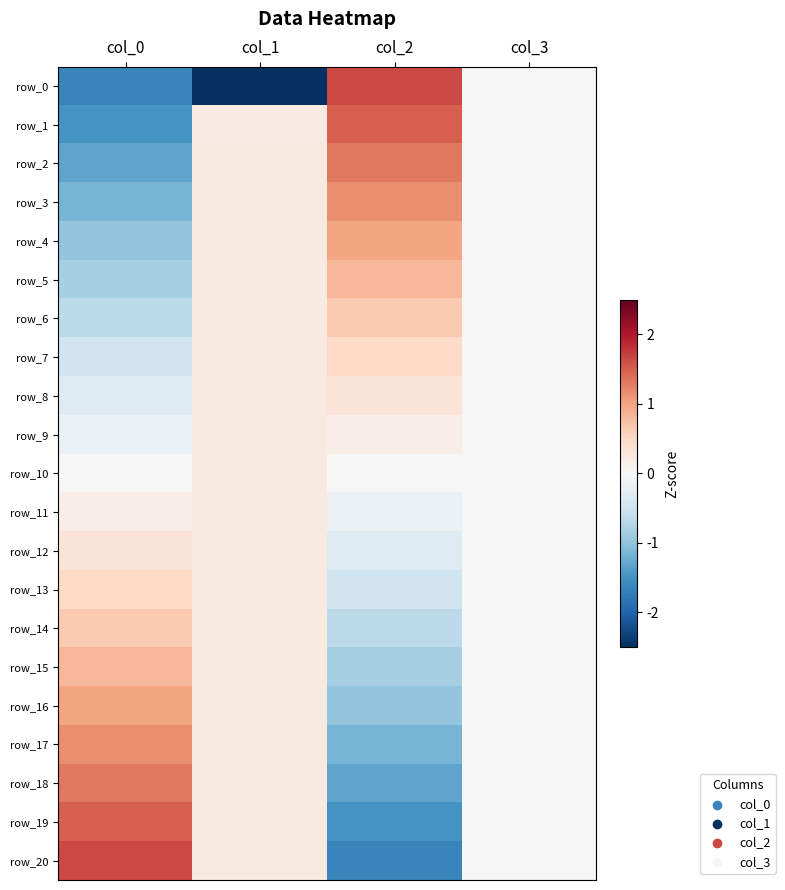

List the labels in order of row_4 value, largest first.

col_2, col_1, col_3, col_0